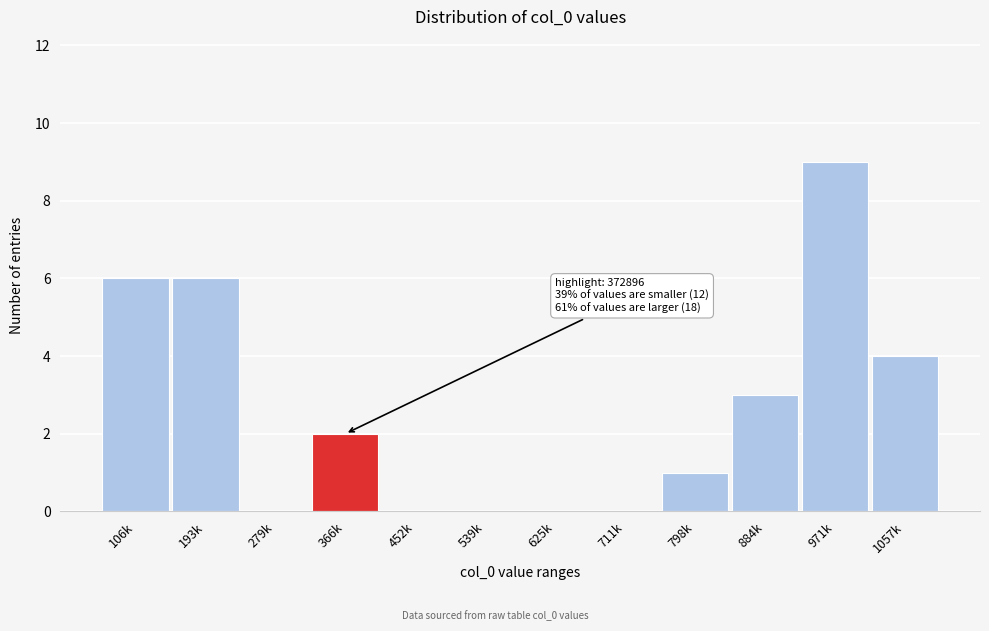

Reading left to right, transcribe all the data shown in this chart.

106k=6	193k=6	279k=0	366k=2	452k=0	539k=0	625k=0	711k=0	798k=1	884k=3	971k=9	1057k=4